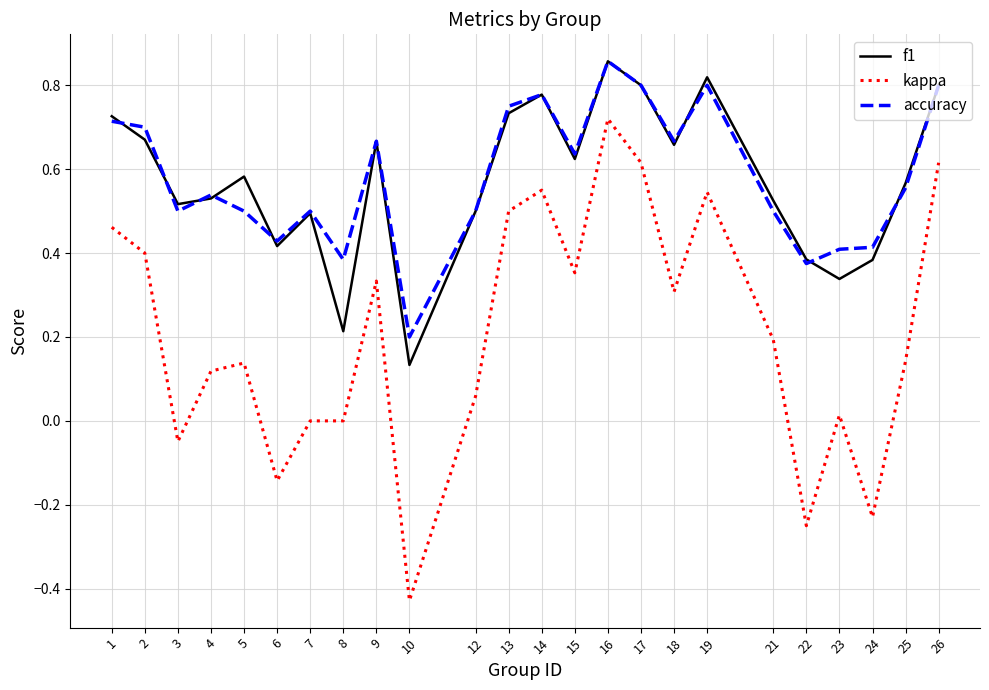

What is the difference between the maximum and minimum values in the kappa series?

1.1